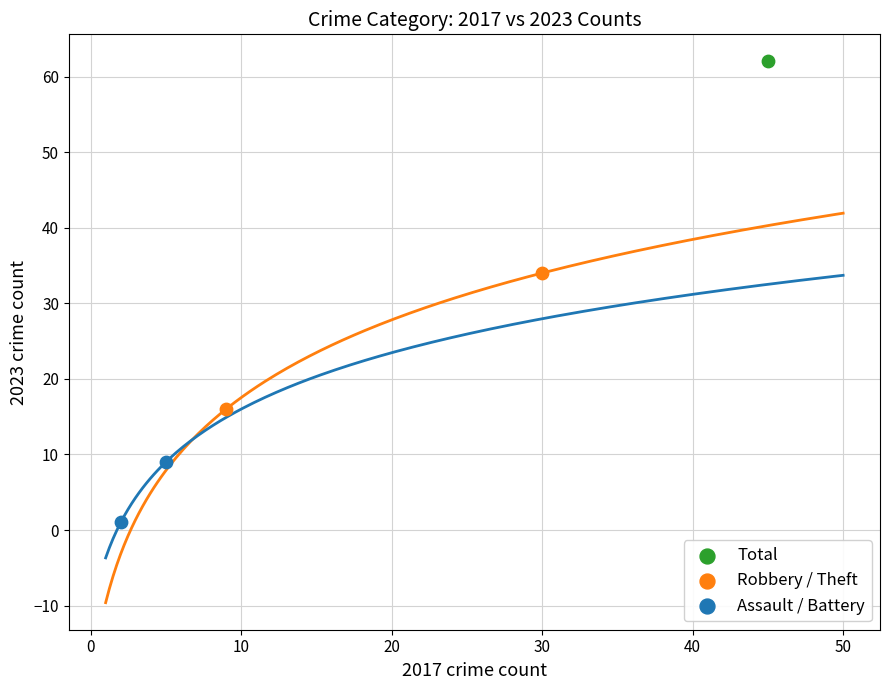

What are all the series names shown in the legend?

Total, Robbery / Theft, Assault / Battery